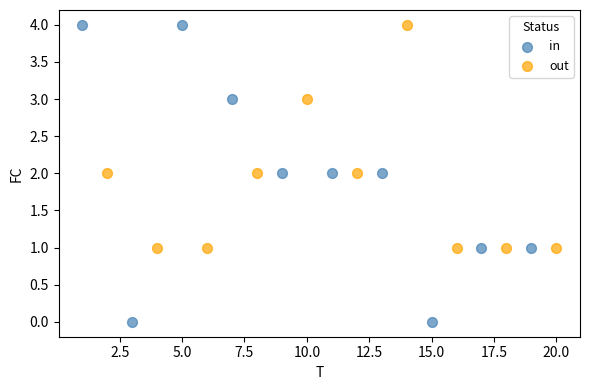

Which series reaches the minimum Y coordinate?

in